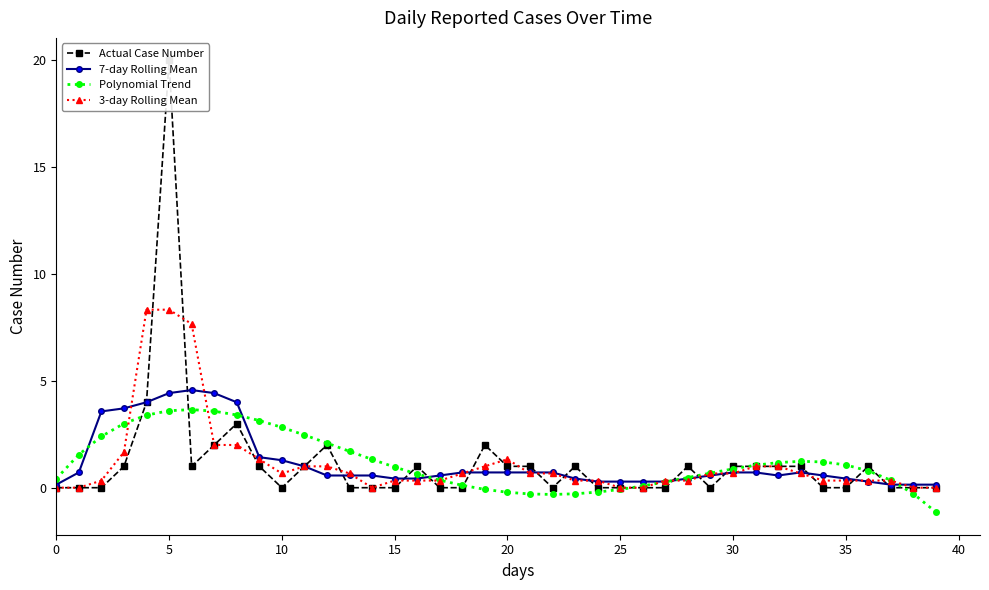

What is the label of the 4th point from the right?

36